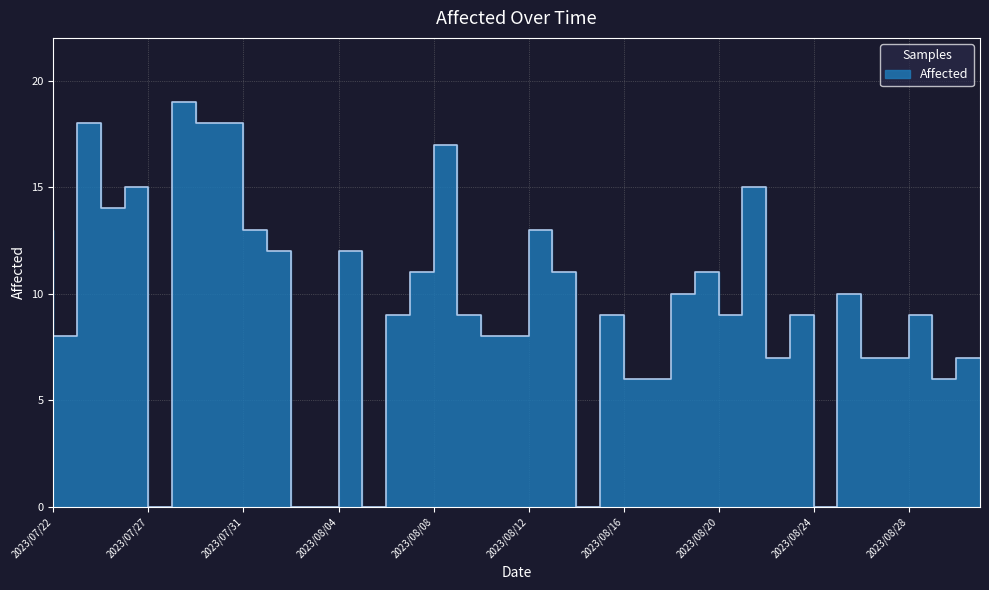

List the labels in order of value, smallest first.

2023/07/28, 2023/08/03, 2023/08/04, 2023/08/06, 2023/08/15, 2023/08/25, 2023/08/17, 2023/08/18, 2023/08/30, 2023/08/23, 2023/08/27, 2023/08/28, 2023/08/31, 2023/07/23, 2023/08/11, 2023/08/12, 2023/08/07, 2023/08/10, 2023/08/16, 2023/08/21, 2023/08/24, 2023/08/29, 2023/08/19, 2023/08/26, 2023/08/08, 2023/08/14, 2023/08/20, 2023/08/02, 2023/08/05, 2023/07/22, 2023/08/01, 2023/08/13, 2023/07/26, 2023/07/27, 2023/08/22, 2023/08/09, 2023/07/25, 2023/07/30, 2023/07/31, 2023/07/29